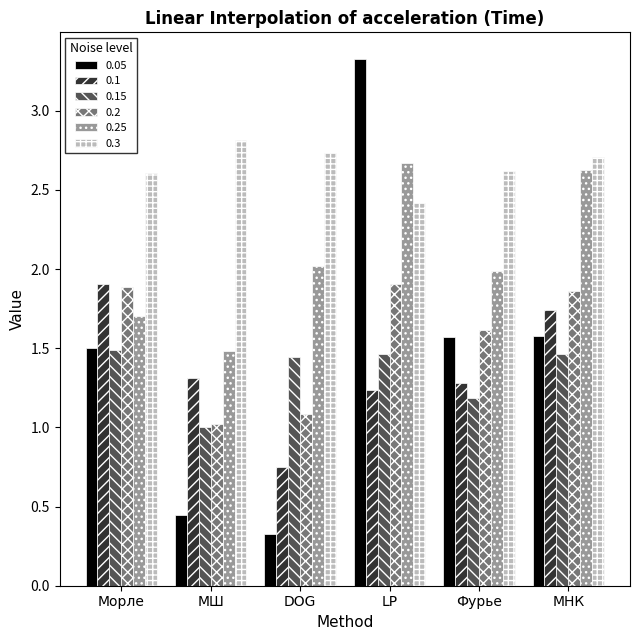

How many groups of bars are there?

6